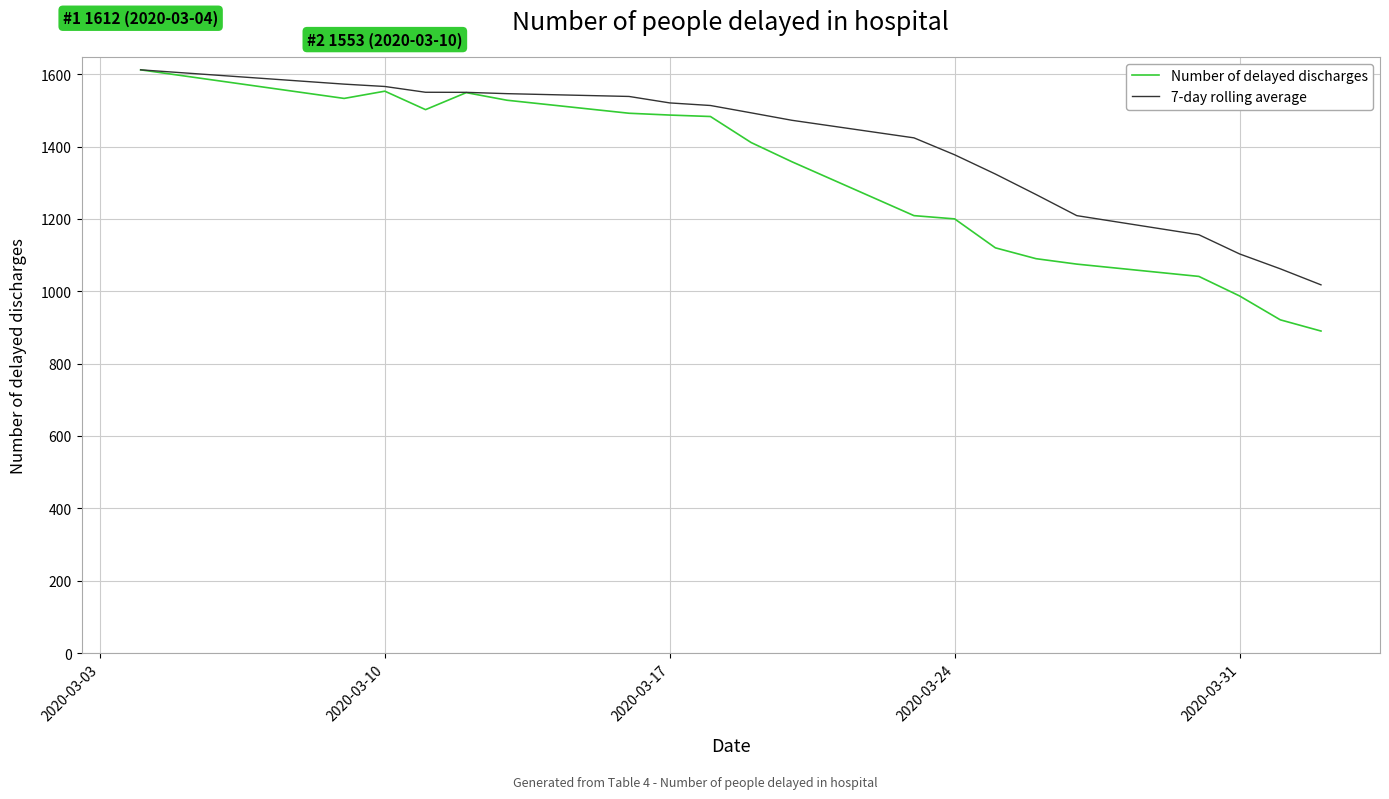

Which series has the widest spread of values?

Number of delayed discharges